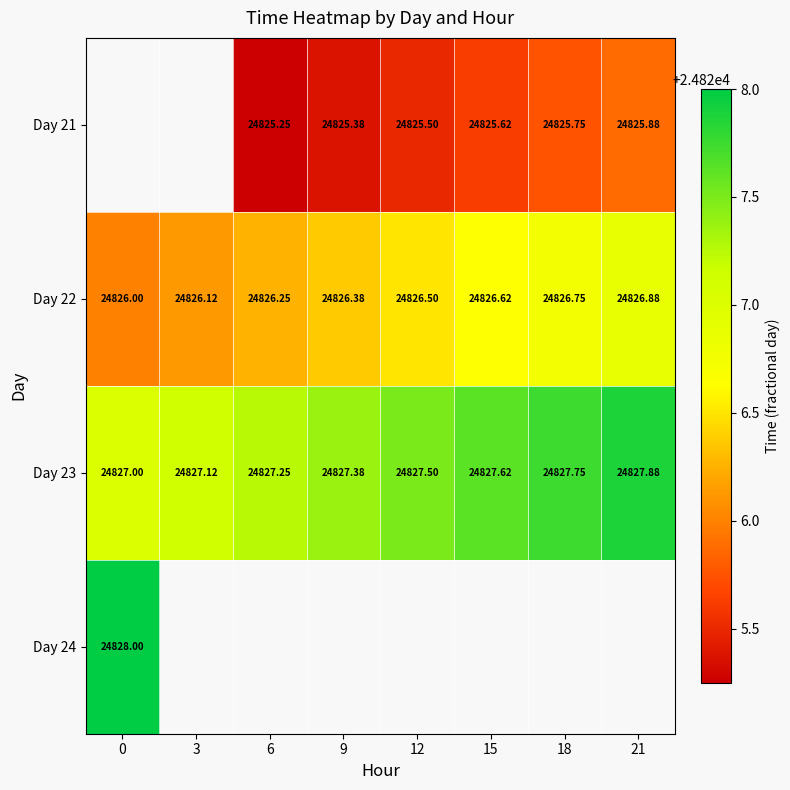

What is the difference between the Day 23 values at 3 and 15?

0.5